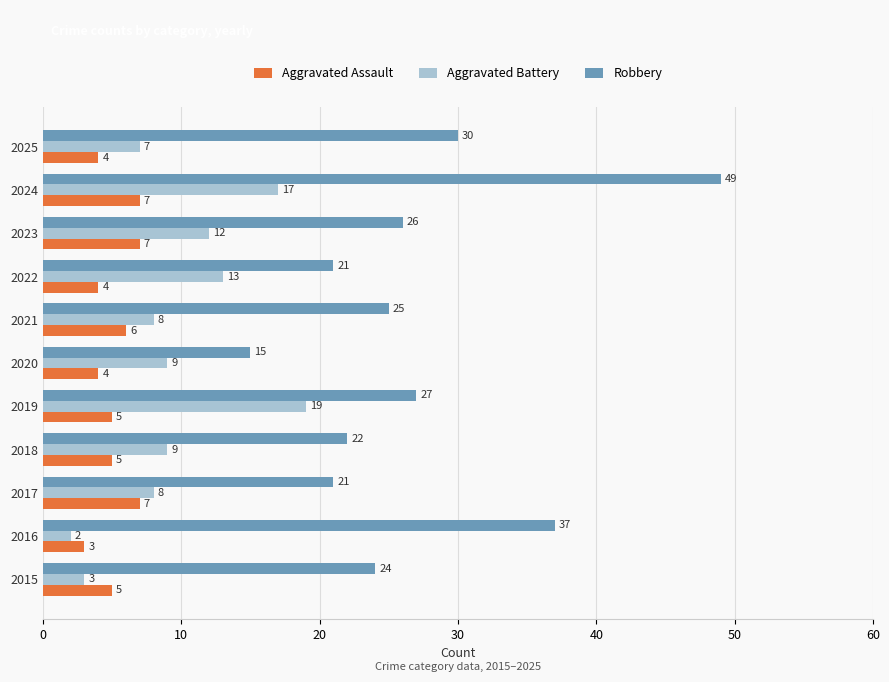

Is it true that Robbery equals 22 at 2016?

False